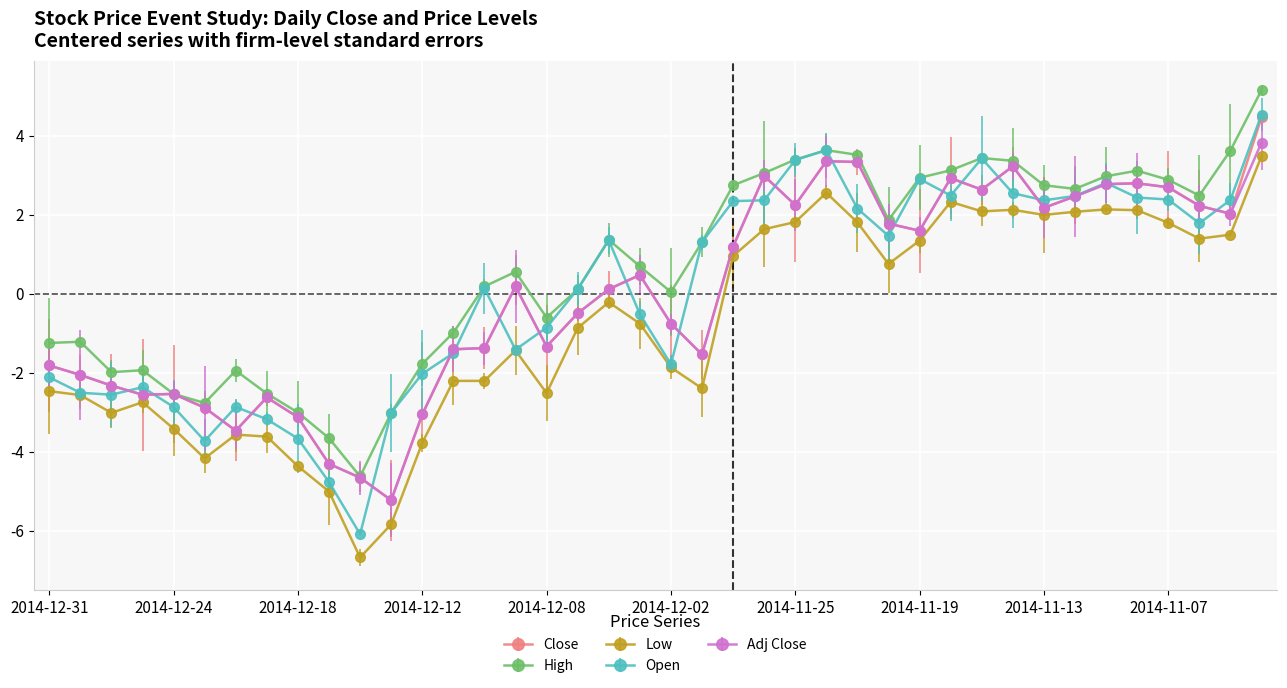

Reading left to right, transcribe all the data shown in this chart.

Close: 2014-12-31=-1.8	2014-12-30=-2.1	2014-12-29=-2.3	2014-12-26=-2.6	2014-12-24=-2.5	2014-12-23=-2.9	2014-12-22=-3.5	2014-12-19=-2.6	2014-12-18=-3.1	2014-12-17=-4.3	2014-12-16=-4.7	2014-12-15=-5.2	2014-12-12=-3.1	2014-12-11=-1.4	2014-12-10=-1.4	2014-12-09=0.2	2014-12-08=-1.3	2014-12-05=-0.5	2014-12-04=0.1	2014-12-03=0.5	2014-12-02=-0.8	2014-12-01=-1.5	2014-11-28=1.2	2014-11-26=3.0	2014-11-25=2.2	2014-11-24=3.4	2014-11-21=3.3	2014-11-20=1.8	2014-11-19=1.6	2014-11-18=2.9	2014-11-17=2.6	2014-11-14=3.2	2014-11-13=2.2	2014-11-12=2.5	2014-11-11=2.8	2014-11-10=2.8	2014-11-07=2.7	2014-11-06=2.2	2014-11-05=2.0	2014-11-04=4.5
High: 2014-12-31=-1.2	2014-12-30=-1.2	2014-12-29=-2.0	2014-12-26=-1.9	2014-12-24=-2.5	2014-12-23=-2.8	2014-12-22=-1.9	2014-12-19=-2.5	2014-12-18=-3.0	2014-12-17=-3.7	2014-12-16=-4.6	2014-12-15=-3.0	2014-12-12=-1.8	2014-12-11=-1.0	2014-12-10=0.2	2014-12-09=0.6	2014-12-08=-0.6	2014-12-05=0.1	2014-12-04=1.4	2014-12-03=0.7	2014-12-02=0.0	2014-12-01=1.3	2014-11-28=2.7	2014-11-26=3.1	2014-11-25=3.4	2014-11-24=3.6	2014-11-21=3.5	2014-11-20=1.9	2014-11-19=2.9	2014-11-18=3.1	2014-11-17=3.4	2014-11-14=3.4	2014-11-13=2.7	2014-11-12=2.7	2014-11-11=3.0	2014-11-10=3.1	2014-11-07=2.9	2014-11-06=2.5	2014-11-05=3.6	2014-11-04=5.2
Low: 2014-12-31=-2.5	2014-12-30=-2.6	2014-12-29=-3.0	2014-12-26=-2.7	2014-12-24=-3.4	2014-12-23=-4.2	2014-12-22=-3.6	2014-12-19=-3.6	2014-12-18=-4.4	2014-12-17=-5.0	2014-12-16=-6.7	2014-12-15=-5.8	2014-12-12=-3.8	2014-12-11=-2.2	2014-12-10=-2.2	2014-12-09=-1.4	2014-12-08=-2.5	2014-12-05=-0.9	2014-12-04=-0.2	2014-12-03=-0.8	2014-12-02=-1.9	2014-12-01=-2.4	2014-11-28=1.0	2014-11-26=1.6	2014-11-25=1.8	2014-11-24=2.6	2014-11-21=1.8	2014-11-20=0.8	2014-11-19=1.3	2014-11-18=2.3	2014-11-17=2.1	2014-11-14=2.1	2014-11-13=2.0	2014-11-12=2.1	2014-11-11=2.1	2014-11-10=2.1	2014-11-07=1.8	2014-11-06=1.4	2014-11-05=1.5	2014-11-04=3.5
Open: 2014-12-31=-2.1	2014-12-30=-2.5	2014-12-29=-2.6	2014-12-26=-2.4	2014-12-24=-2.9	2014-12-23=-3.7	2014-12-22=-2.9	2014-12-19=-3.2	2014-12-18=-3.7	2014-12-17=-4.8	2014-12-16=-6.1	2014-12-15=-3.0	2014-12-12=-2.0	2014-12-11=-1.5	2014-12-10=0.1	2014-12-09=-1.4	2014-12-08=-0.9	2014-12-05=0.1	2014-12-04=1.4	2014-12-03=-0.5	2014-12-02=-1.8	2014-12-01=1.3	2014-11-28=2.3	2014-11-26=2.4	2014-11-25=3.4	2014-11-24=3.6	2014-11-21=2.2	2014-11-20=1.5	2014-11-19=2.9	2014-11-18=2.5	2014-11-17=3.4	2014-11-14=2.5	2014-11-13=2.4	2014-11-12=2.5	2014-11-11=2.8	2014-11-10=2.4	2014-11-07=2.4	2014-11-06=1.8	2014-11-05=2.4	2014-11-04=4.5
Adj Close: 2014-12-31=-1.8	2014-12-30=-2.1	2014-12-29=-2.3	2014-12-26=-2.6	2014-12-24=-2.5	2014-12-23=-2.9	2014-12-22=-3.5	2014-12-19=-2.6	2014-12-18=-3.1	2014-12-17=-4.3	2014-12-16=-4.7	2014-12-15=-5.2	2014-12-12=-3.1	2014-12-11=-1.4	2014-12-10=-1.4	2014-12-09=0.2	2014-12-08=-1.3	2014-12-05=-0.5	2014-12-04=0.1	2014-12-03=0.5	2014-12-02=-0.8	2014-12-01=-1.5	2014-11-28=1.2	2014-11-26=3.0	2014-11-25=2.2	2014-11-24=3.4	2014-11-21=3.3	2014-11-20=1.8	2014-11-19=1.6	2014-11-18=2.9	2014-11-17=2.6	2014-11-14=3.2	2014-11-13=2.2	2014-11-12=2.5	2014-11-11=2.8	2014-11-10=2.8	2014-11-07=2.7	2014-11-06=2.2	2014-11-05=2.0	2014-11-04=3.8